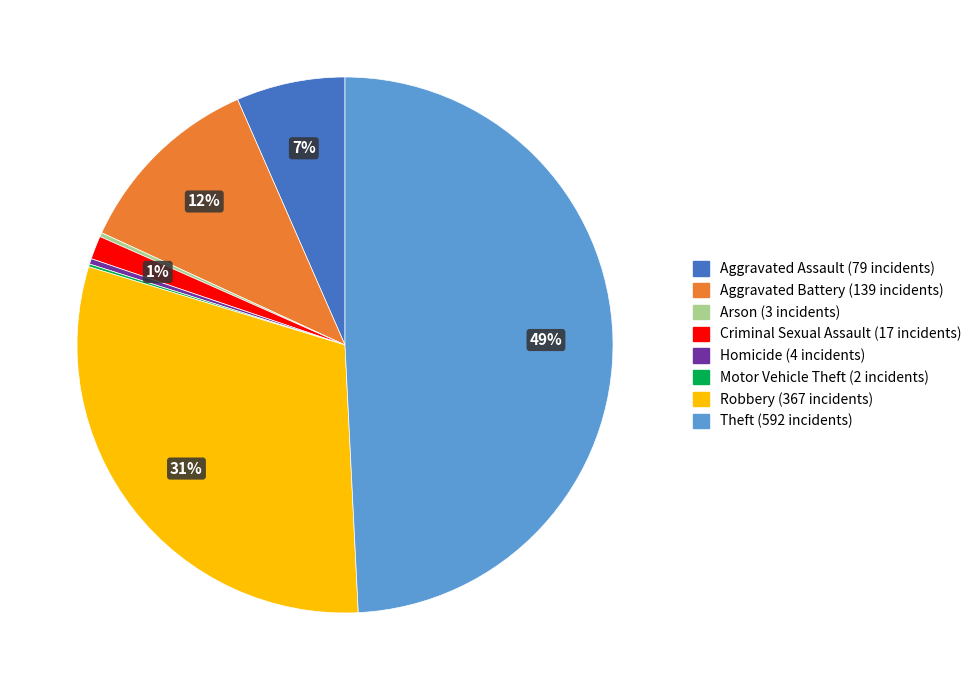

Is there a majority slice in this chart?

No